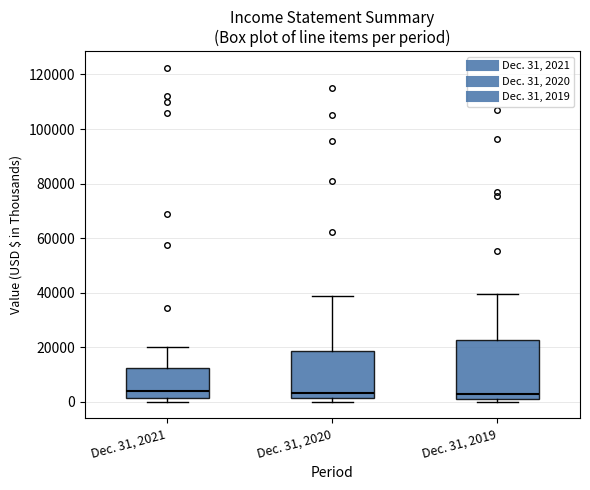

Comparing the boxes themselves (not the whiskers), which one is the tallest?

Dec. 31, 2019